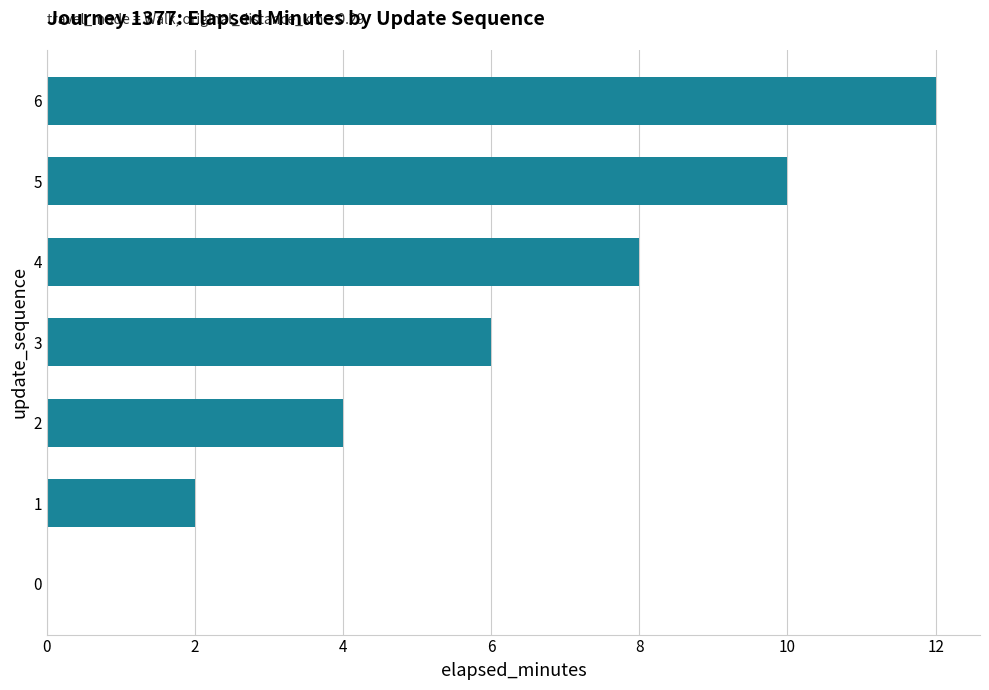

What is the average value?

6